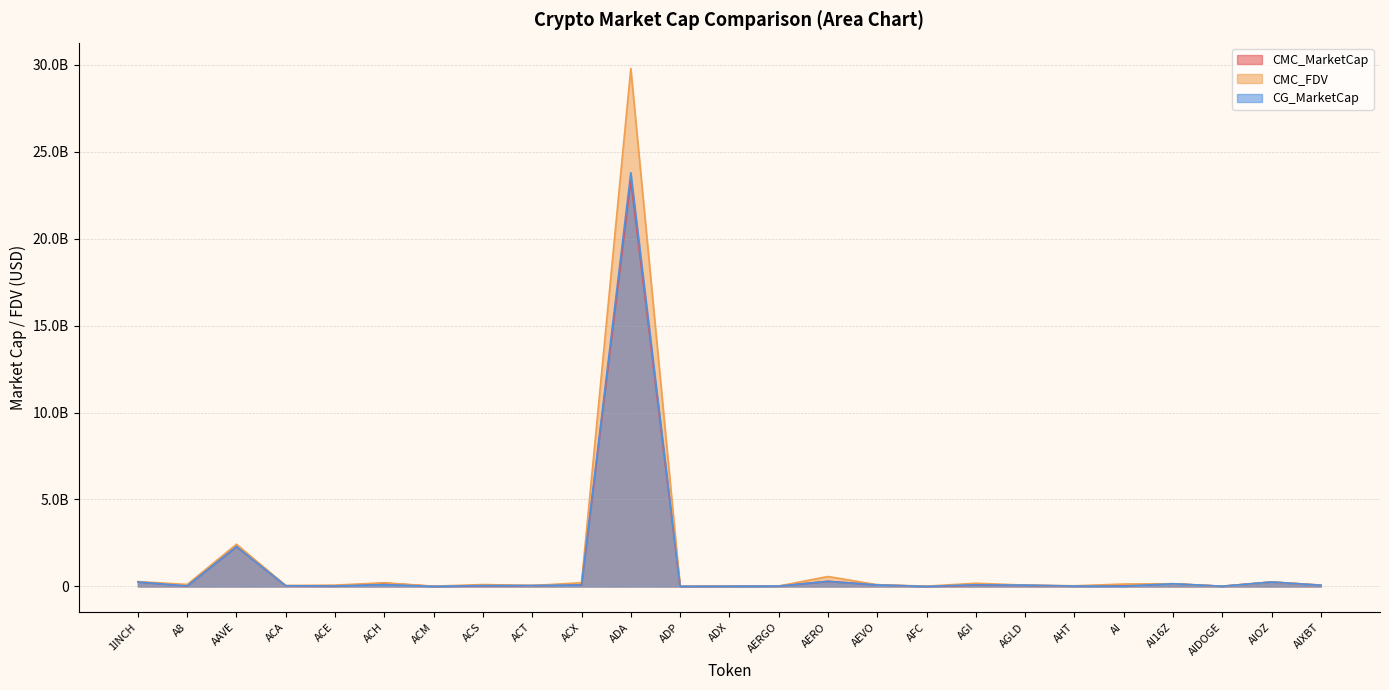

What is the sum of the CMC_FDV values at ADX and AIDOGE?

29519269.4